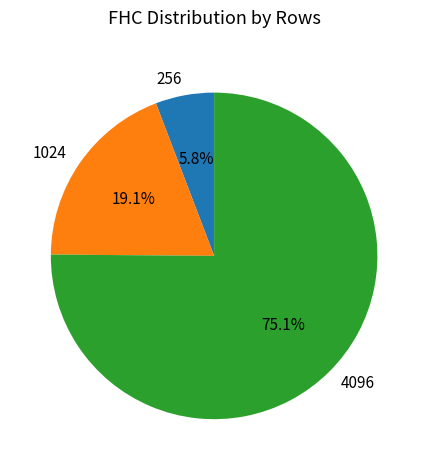

Approximately how many times larger is the value at 256 compared to 1024?

0.3